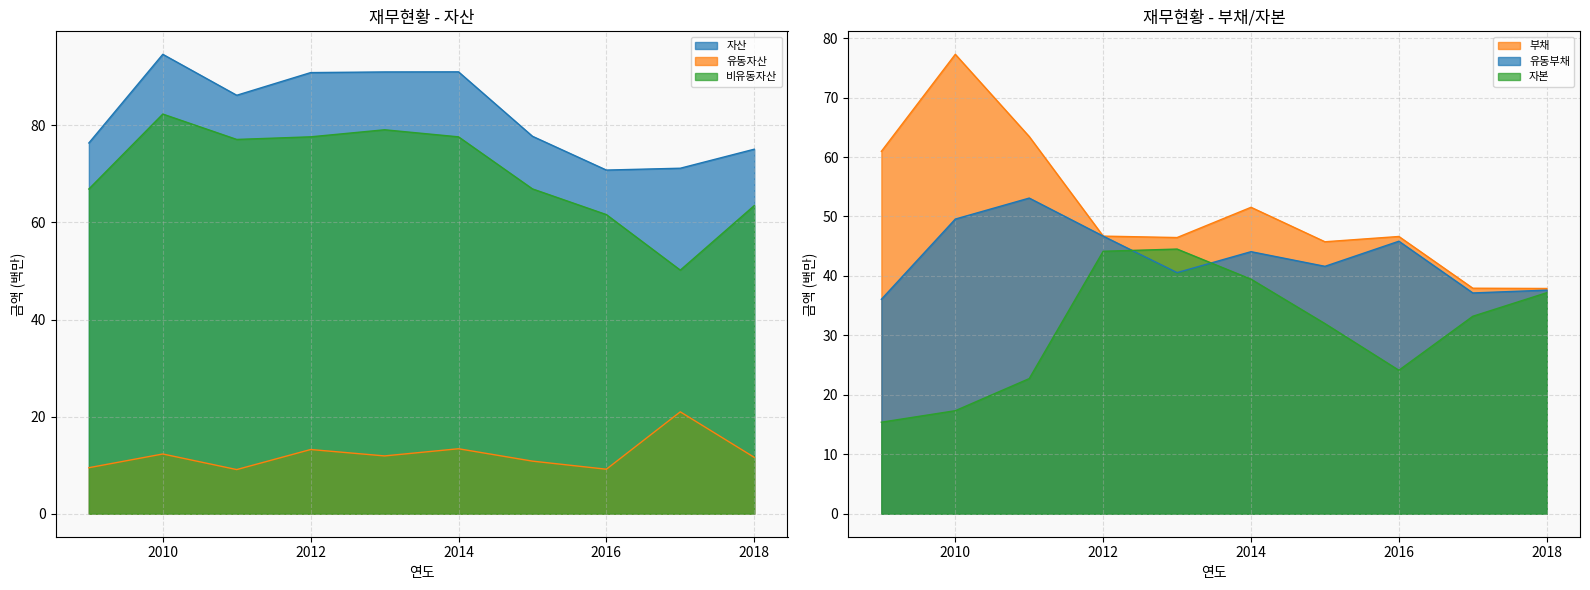

At how many categories does at least one series exceed 82?

5